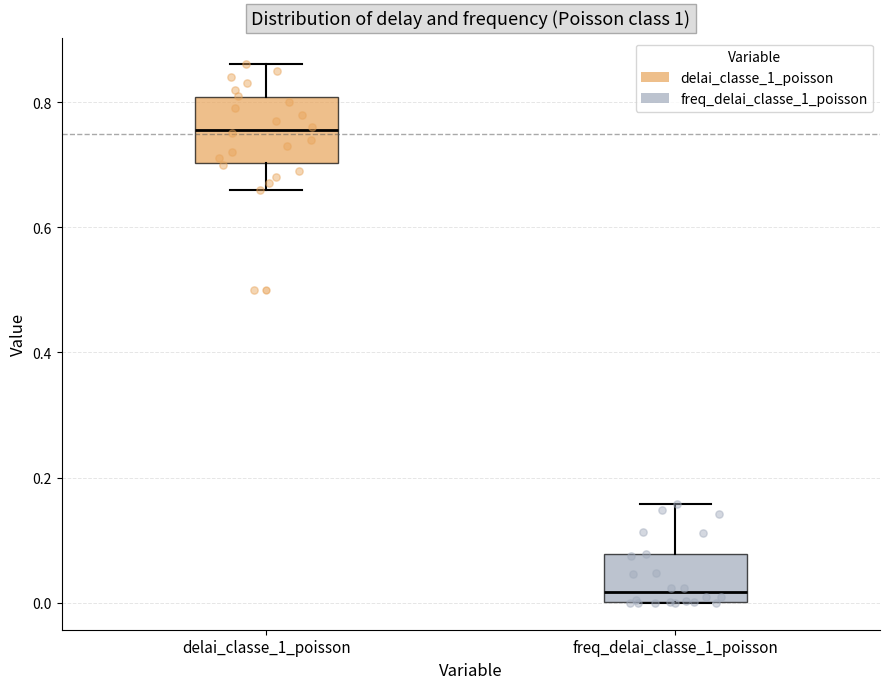

Where does the upper whisker of the box for freq_delai_classe_1_poisson end on the y-axis? The values are not printed on the chart, so give them approximately, as read against the axis.

0.16